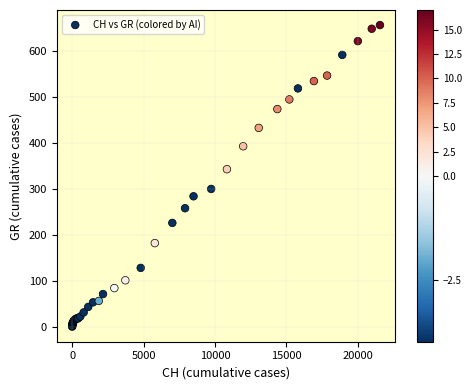

What Y value in the scatter plot is closest to 328?

343